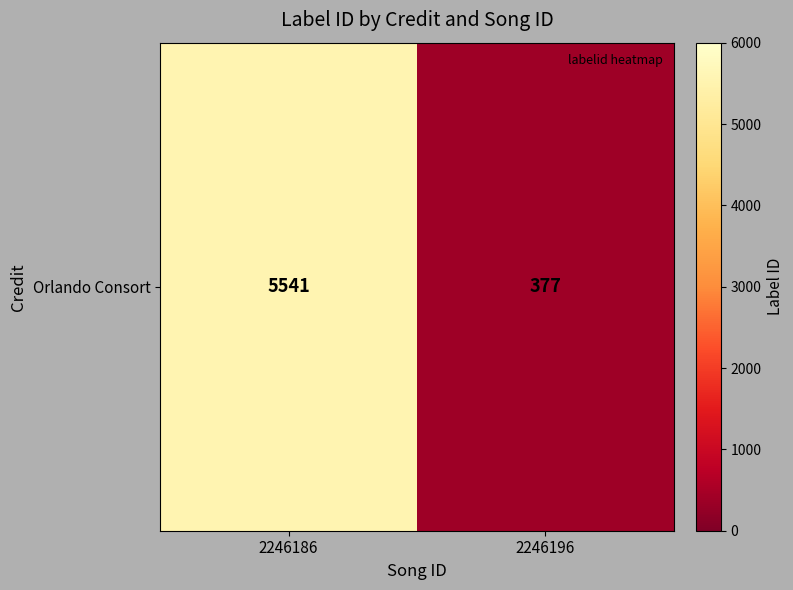

Reading left to right, what are all the values shown in this chart?

5541	377